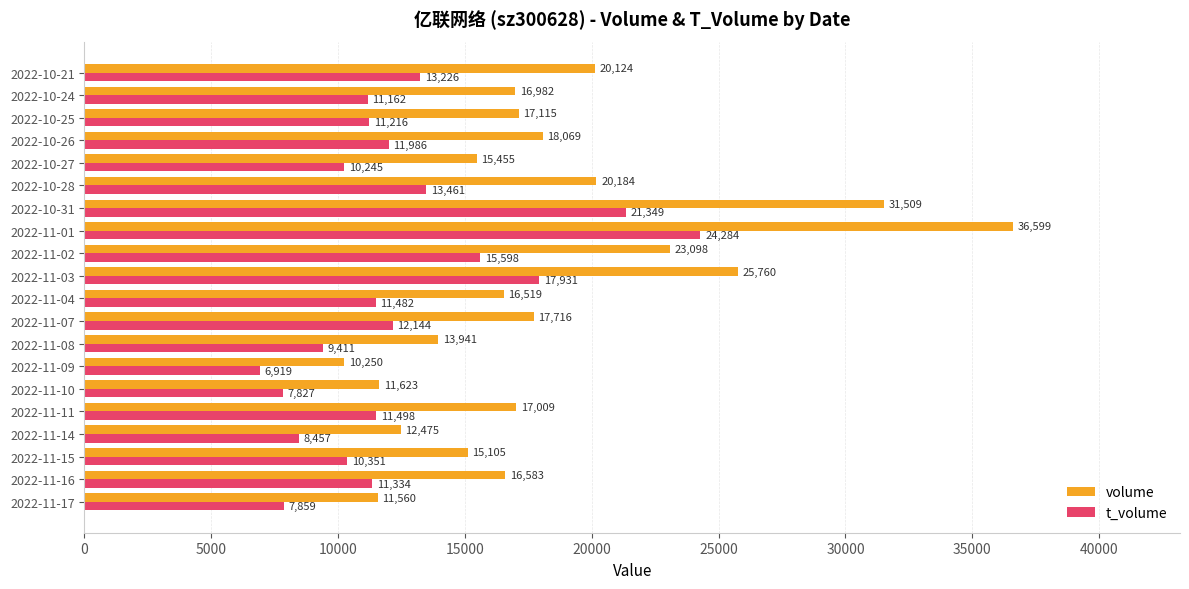

Which series has the largest total across all categories?

volume